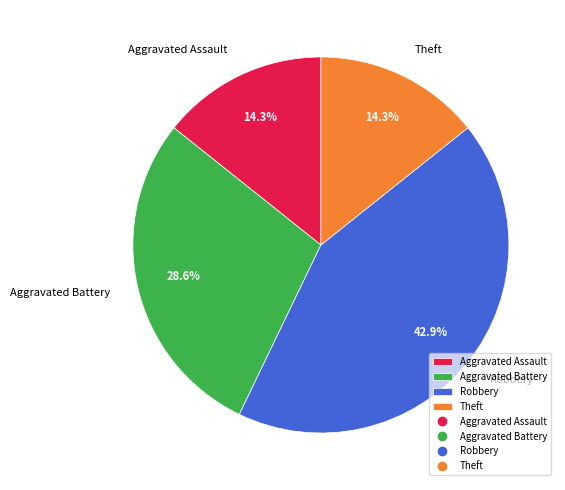

How many slices are in this pie chart?

4